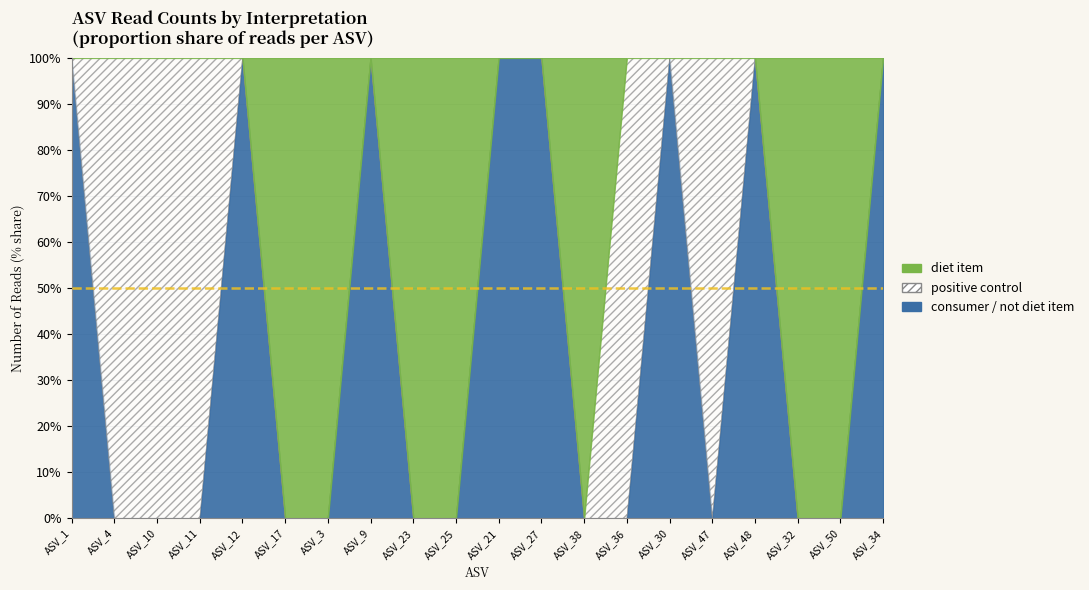

List the labels in order of consumer / not diet item value, largest first.

ASV_1, ASV_12, ASV_9, ASV_21, ASV_27, ASV_30, ASV_48, ASV_34, ASV_4, ASV_10, ASV_11, ASV_17, ASV_3, ASV_23, ASV_25, ASV_38, ASV_36, ASV_47, ASV_32, ASV_50